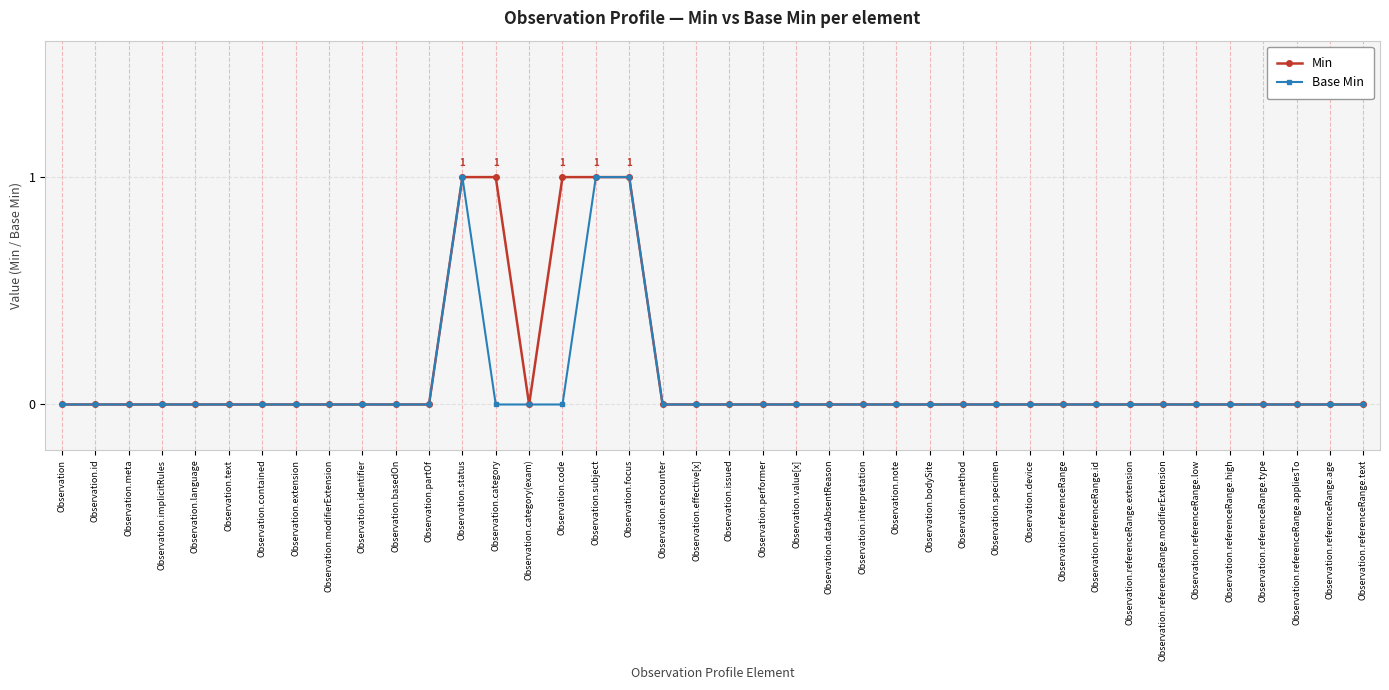

Which series has the largest total across all categories?

Min